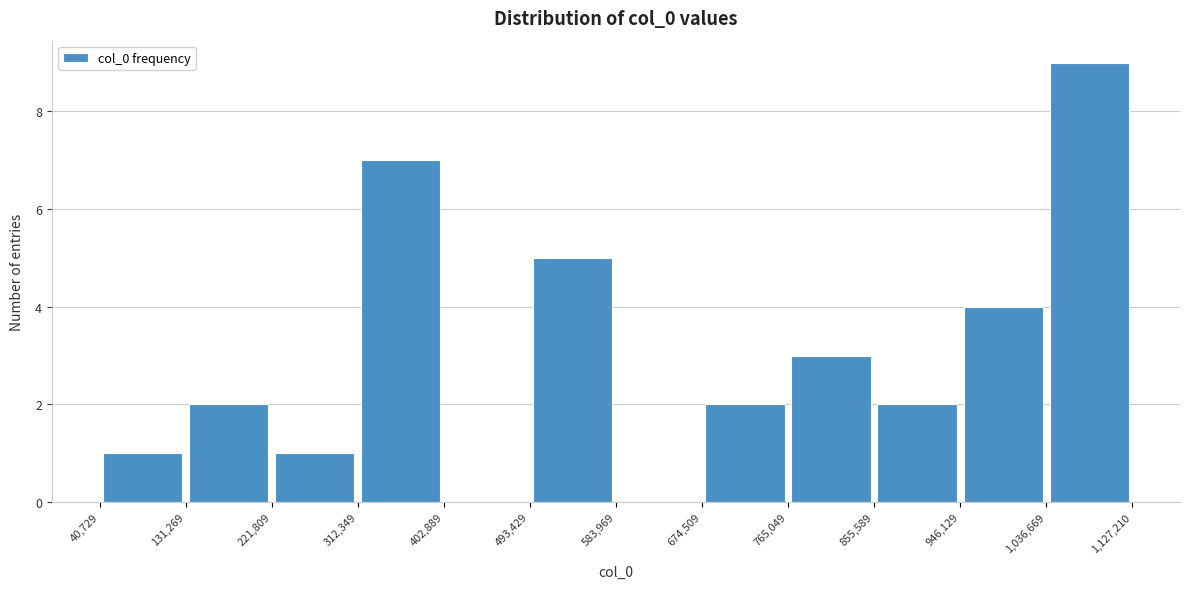

Reading left to right, list every bar in this chart as the range it spans on the x-axis followed by its height. The values are not printed on the chart, so give them approximately, as read against the axis.

40,729 to 131,269: 1
131,269 to 221,809: 2
221,809 to 312,349: 1
312,349 to 402,889: 7
402,889 to 493,429: 0
493,429 to 583,969: 5
583,969 to 674,509: 0
674,509 to 765,049: 2
765,049 to 855,589: 3
855,589 to 946,129: 2
946,129 to 1,036,669: 4
1,036,669 to 1,127,210: 9